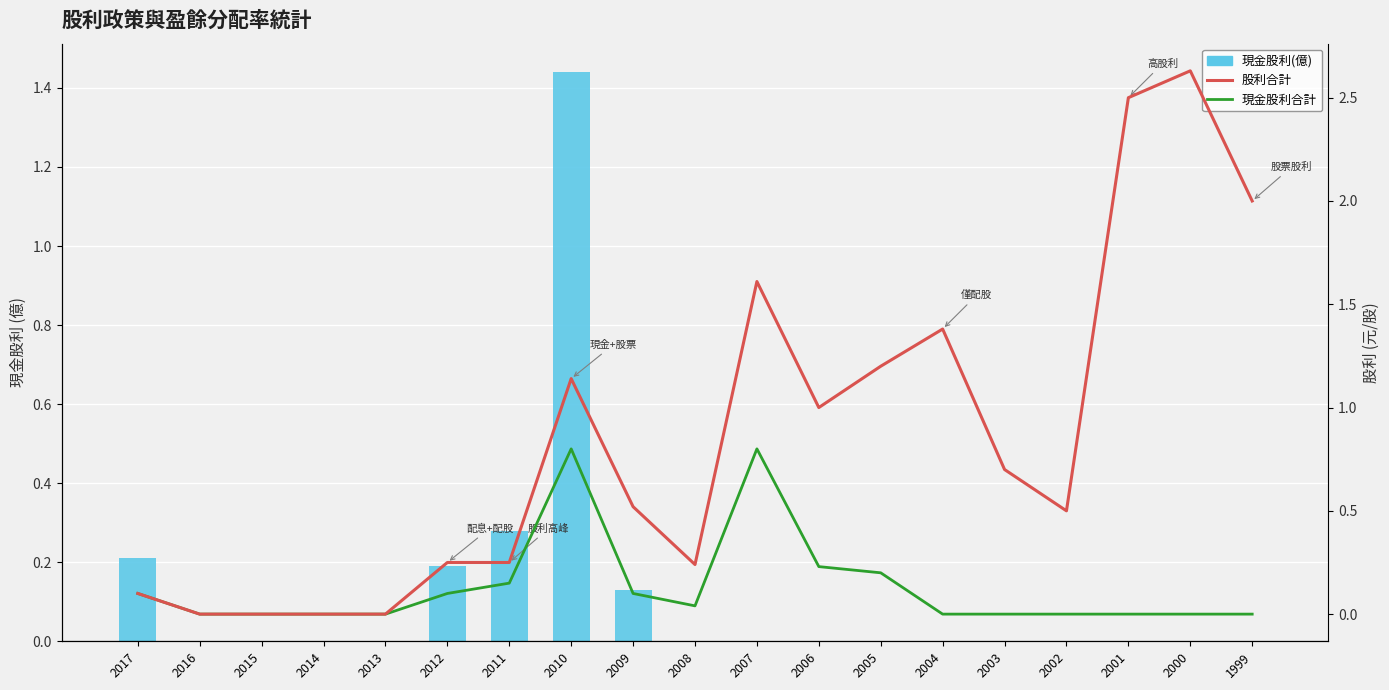

Which series has the largest total across all categories?

股利合計